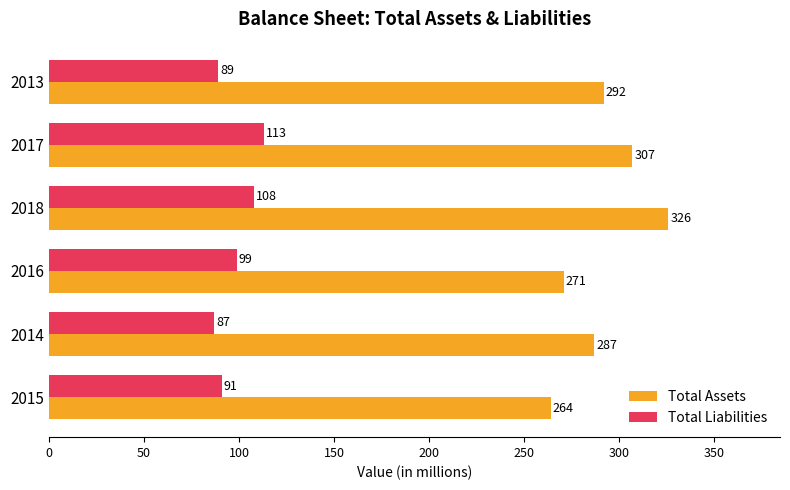

What is the average value of the Total Assets series?

291